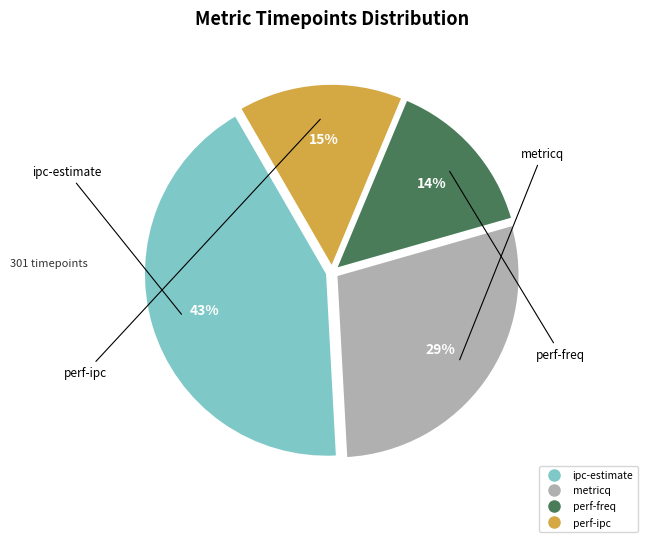

To the nearest percent, what portion does perf-freq represent?

14%